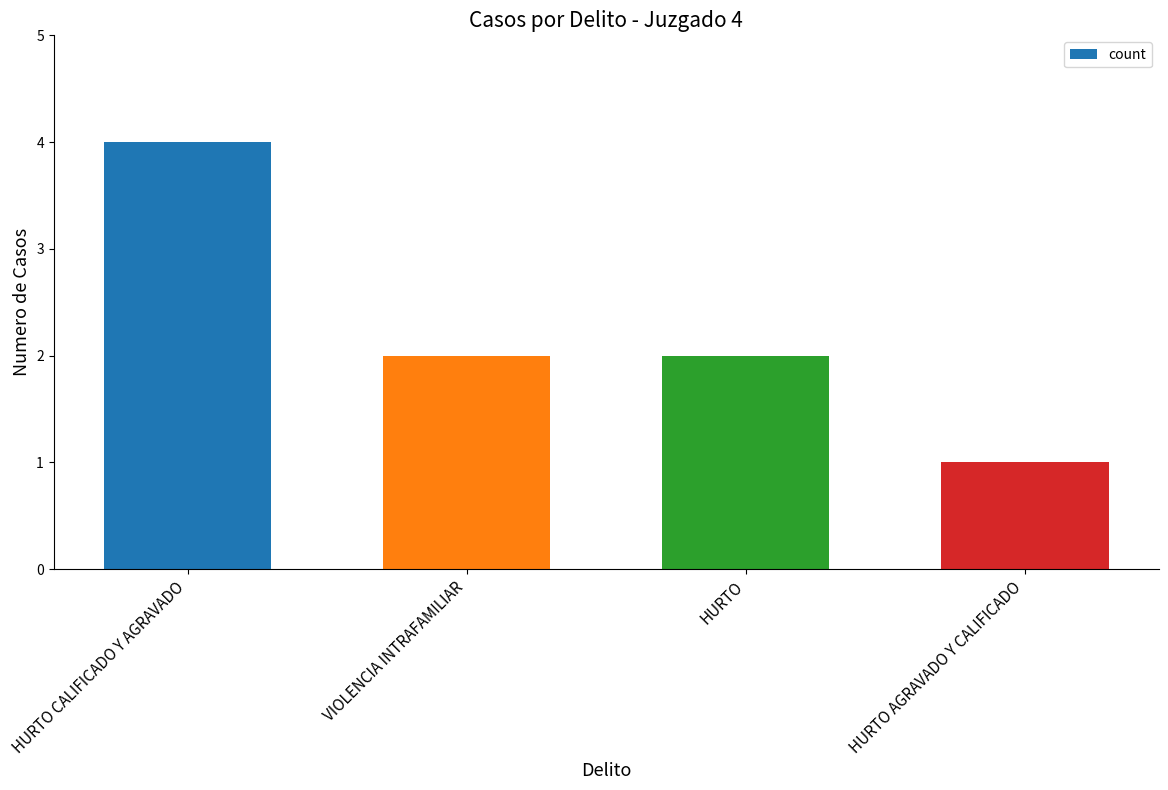

What is the sum of the values at HURTO AGRAVADO Y CALIFICADO and HURTO CALIFICADO Y AGRAVADO?

5